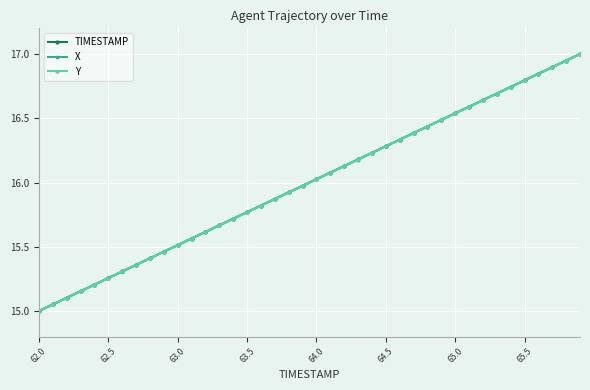

What is the minimum value shown in the chart?

15.0